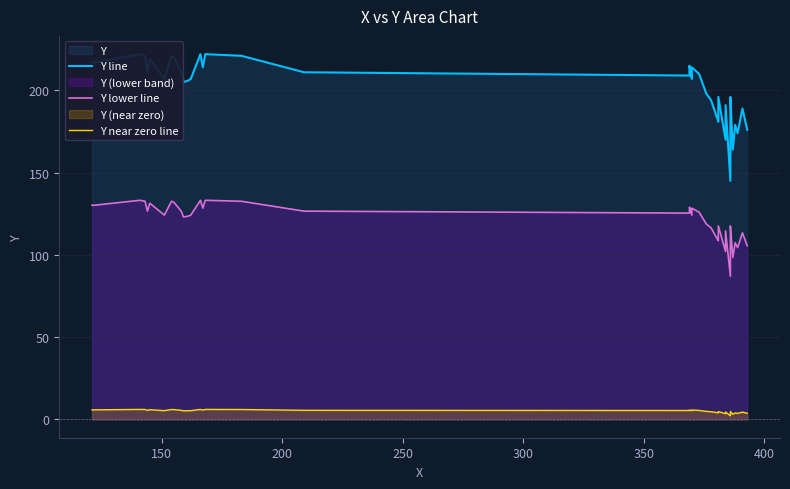

Does the chart display data point markers on the line(s)?

No